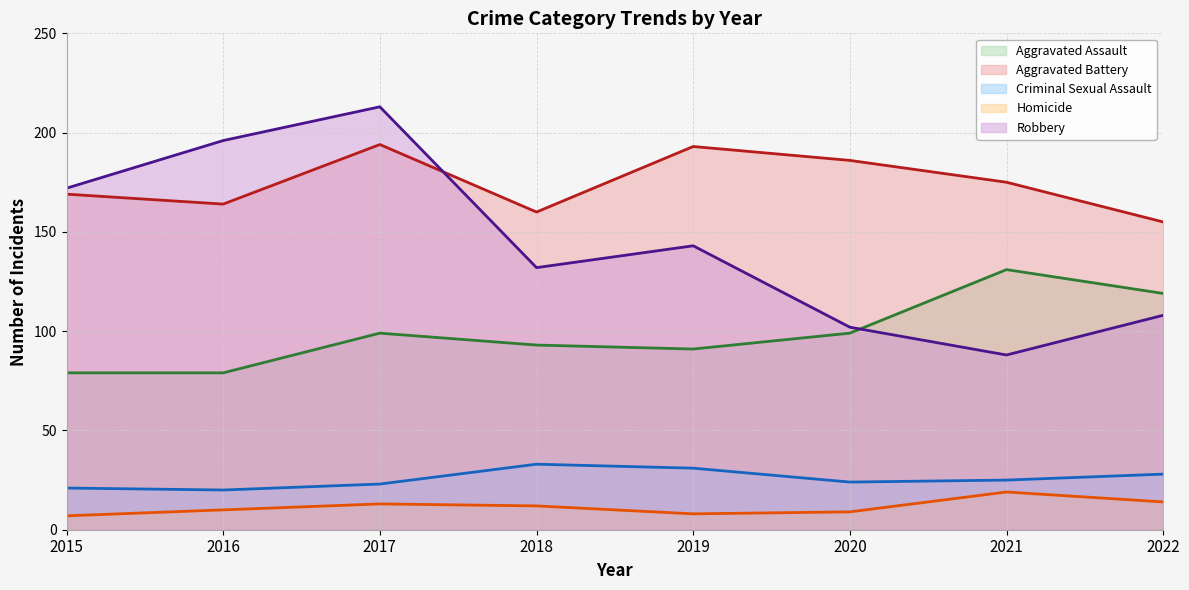

Where does the Homicide series first go above 12?

2017